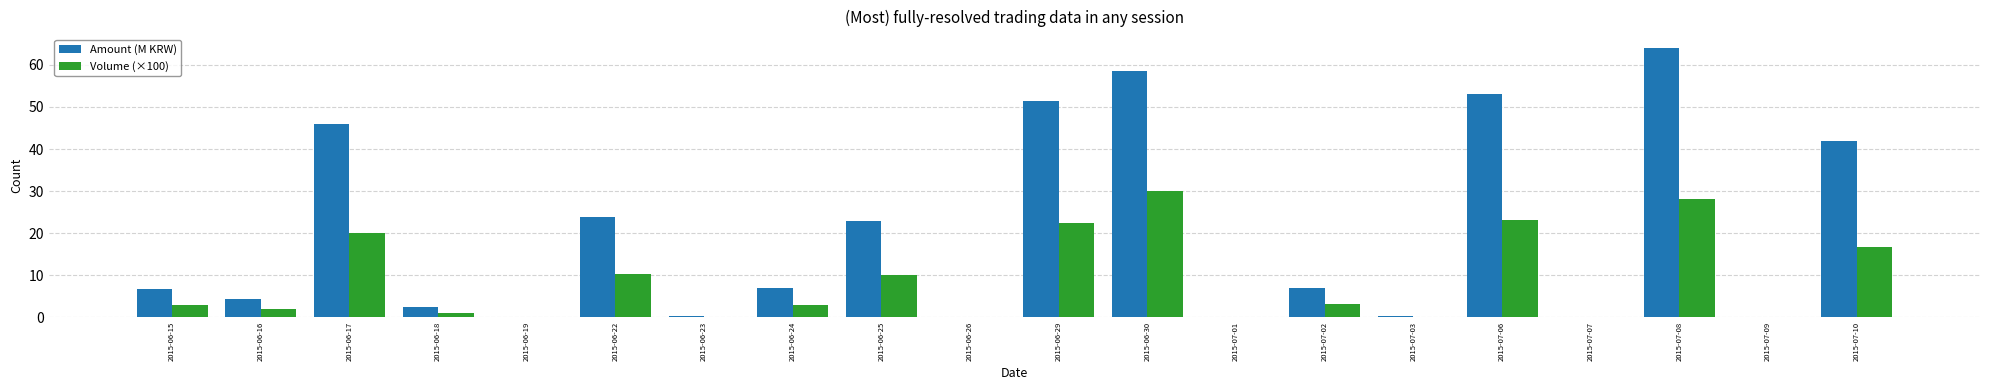

What are all the series names shown in the legend?

Amount (M KRW), Volume (×100)